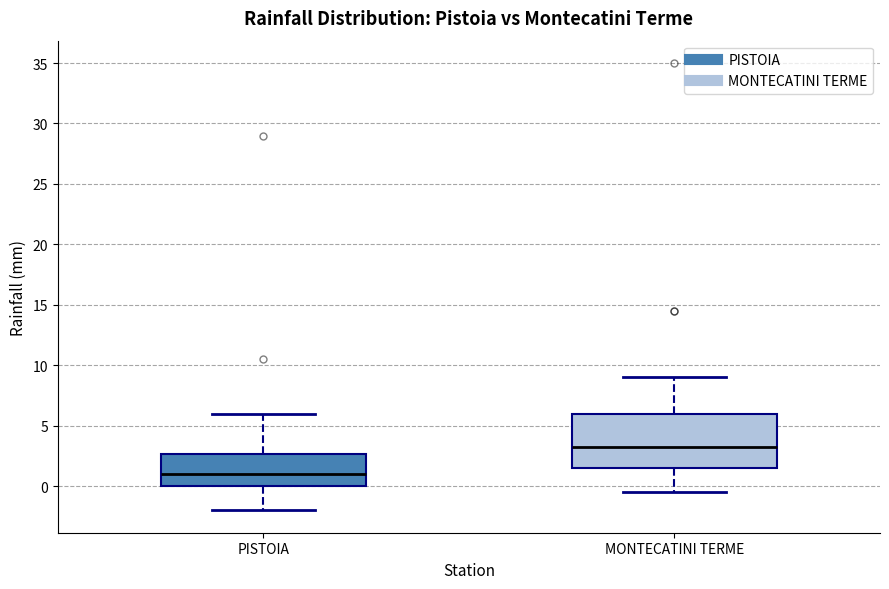

Which box's median line is the highest?

MONTECATINI TERME